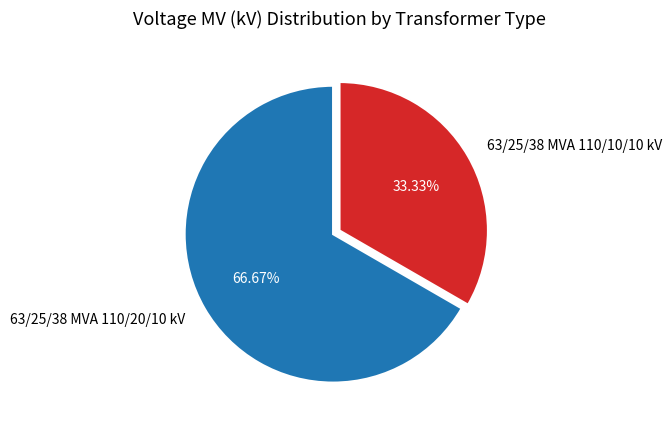

To the nearest percent, what portion does 63/25/38 MVA 110/10/10 kV represent?

33%